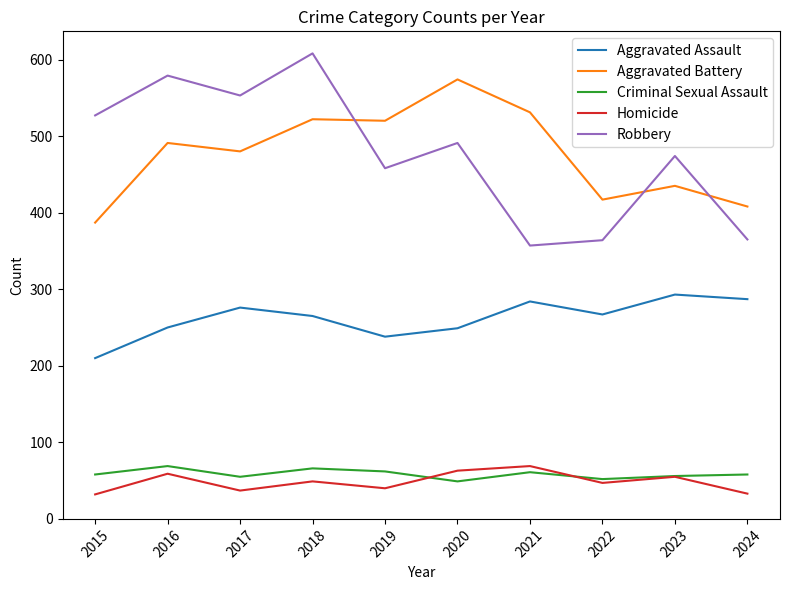

True or false: Aggravated Assault has a value of 115 at 2024.

False